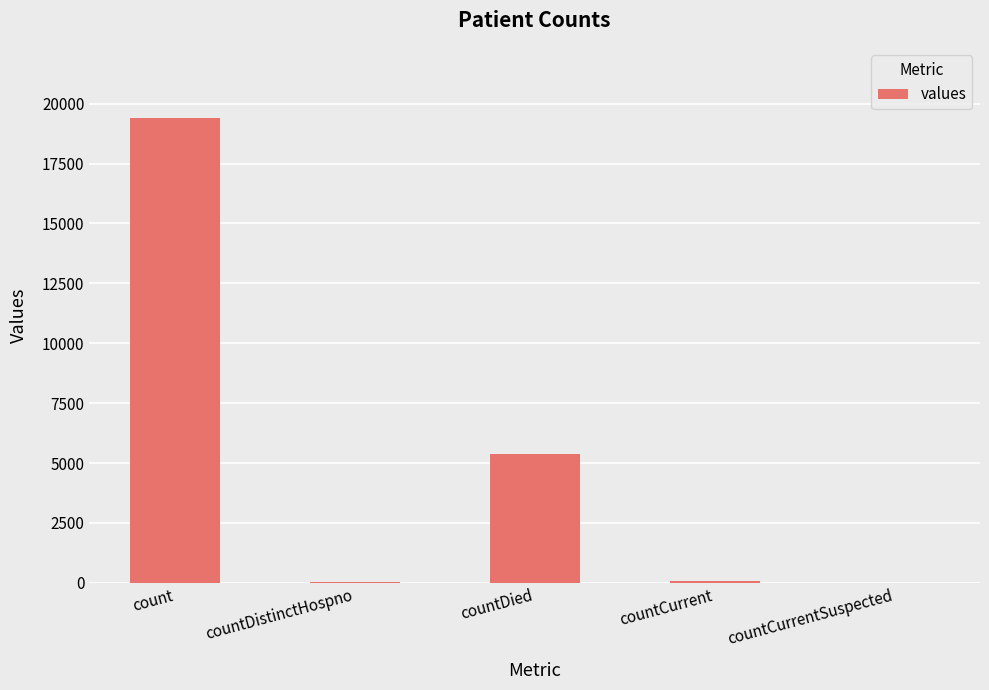

The chart shows a value of 9208 at countCurrentSuspected. True or false?

False